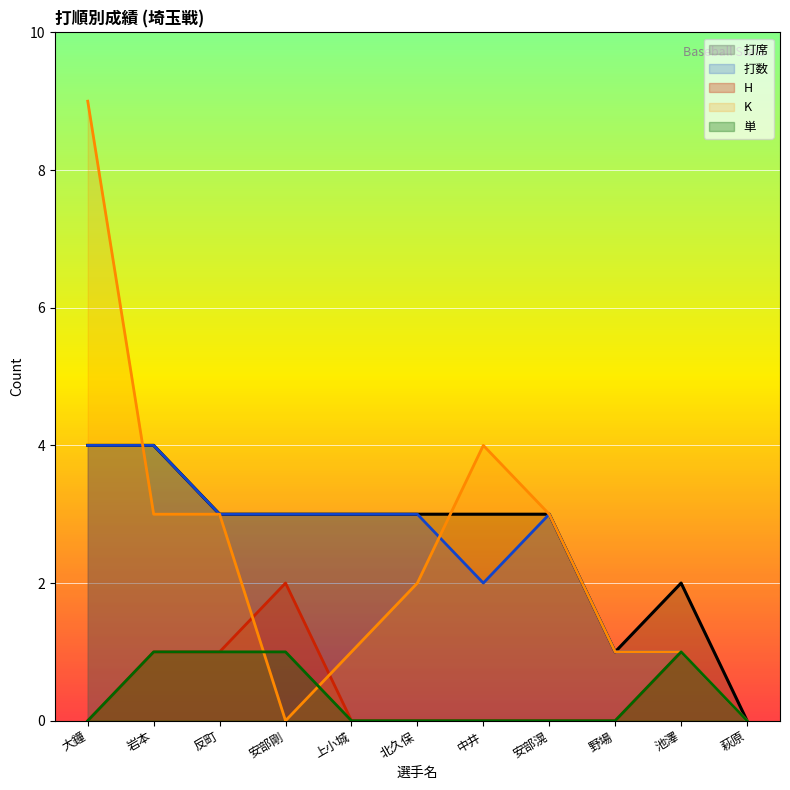

What position from the left is 安部剛?

4